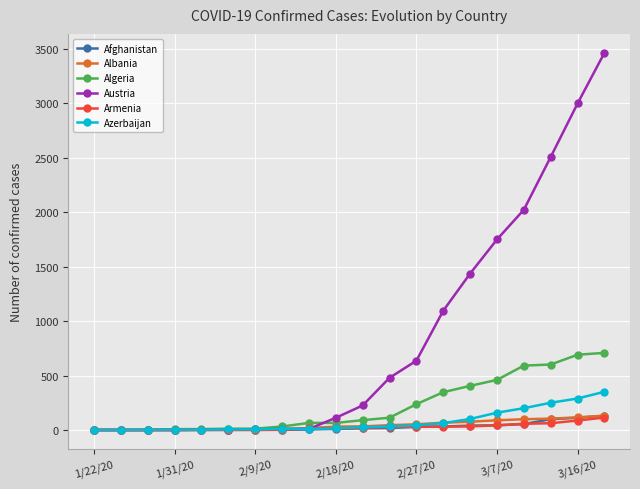

Which series has the largest total across all categories?

Austria